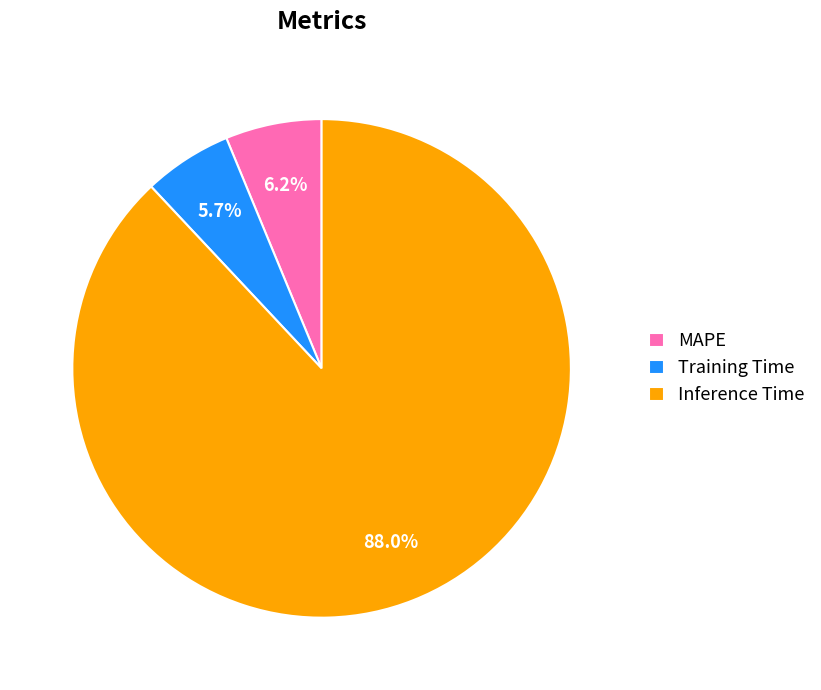

What is the largest slice in the pie chart?

Inference Time